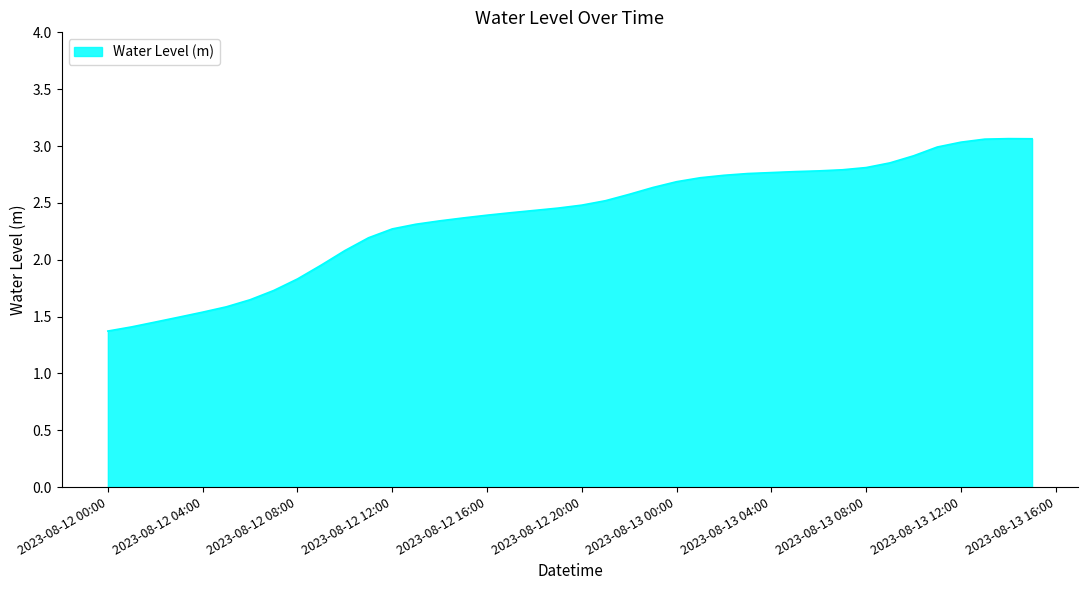

What is the difference between the maximum and minimum values?

1.7